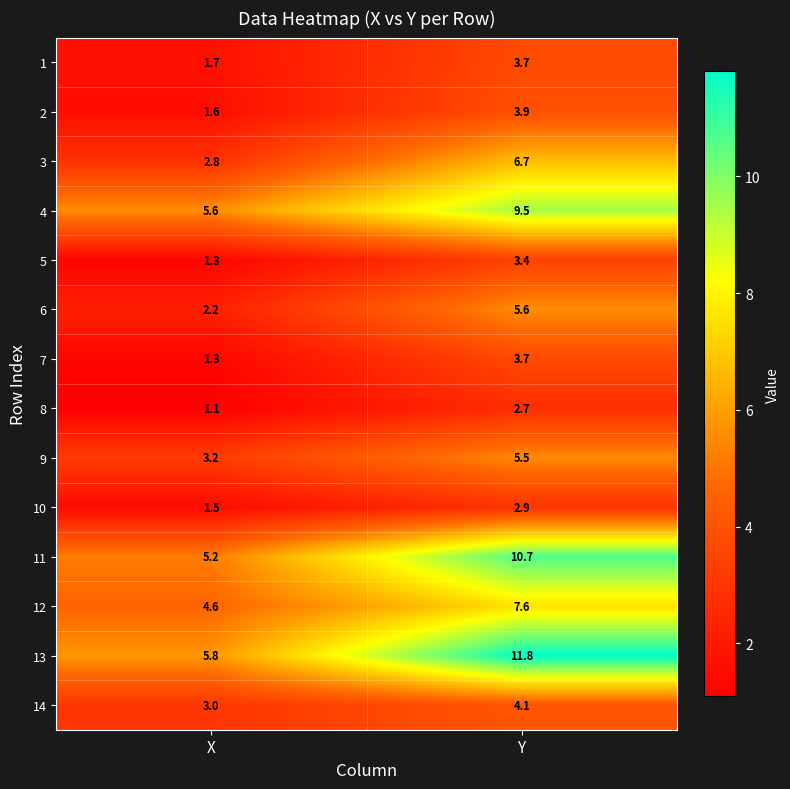

Which series has the largest total across all categories?

13